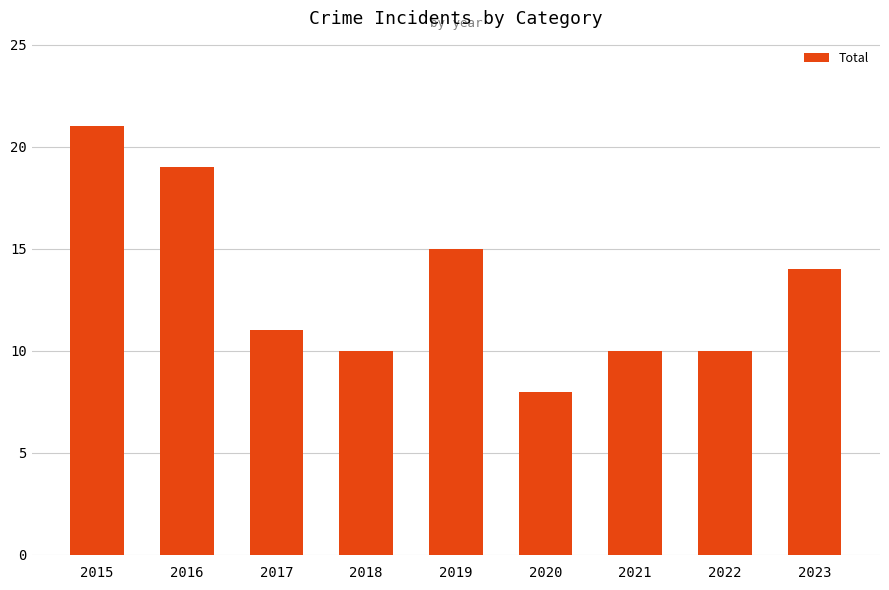

What is the difference between the maximum and minimum values?

13